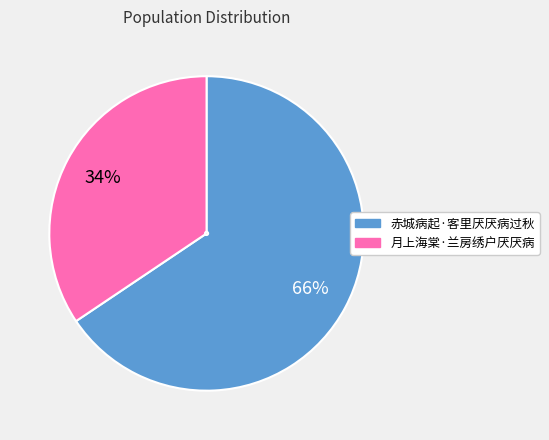

True or false: 月上海棠·兰房绣户厌厌病 accounts for 34% of the total.

True